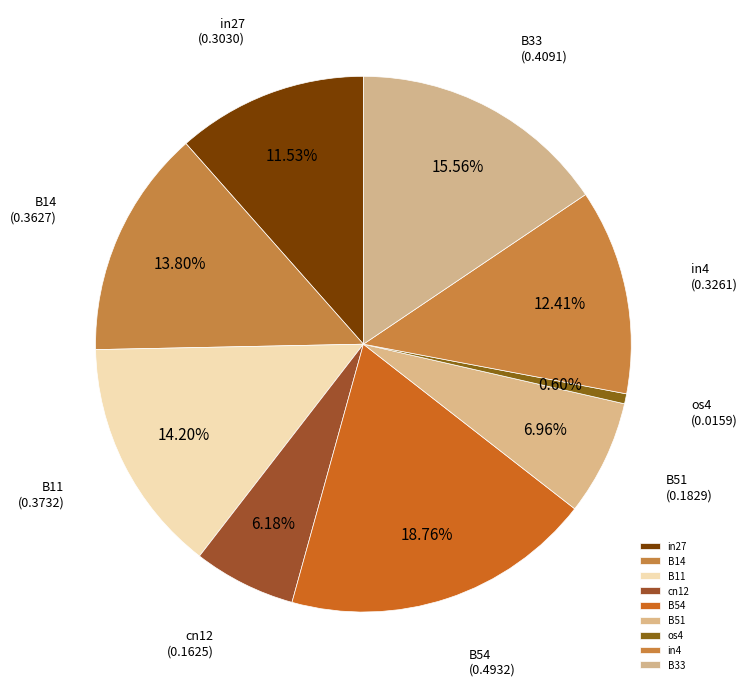

Is there any slice that represents more than half of the pie?

No